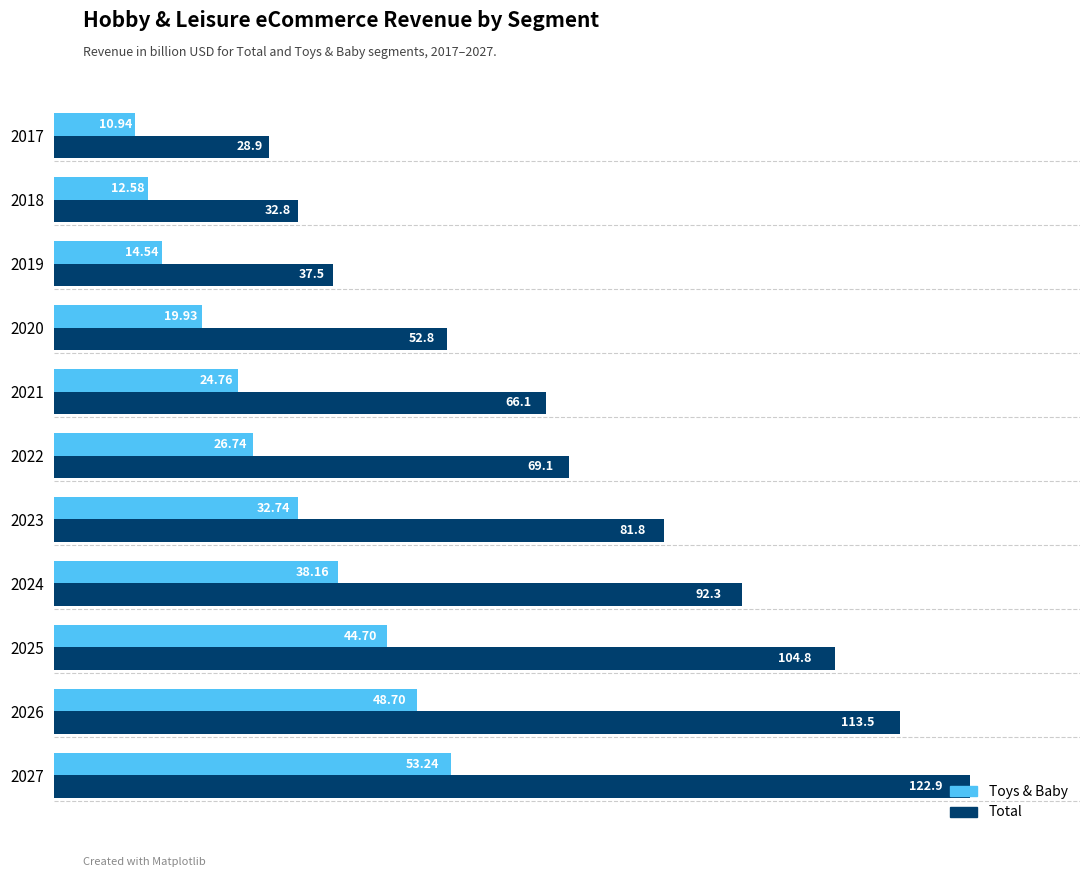

List the series in order of their peak value, lowest first.

Toys & Baby, Total